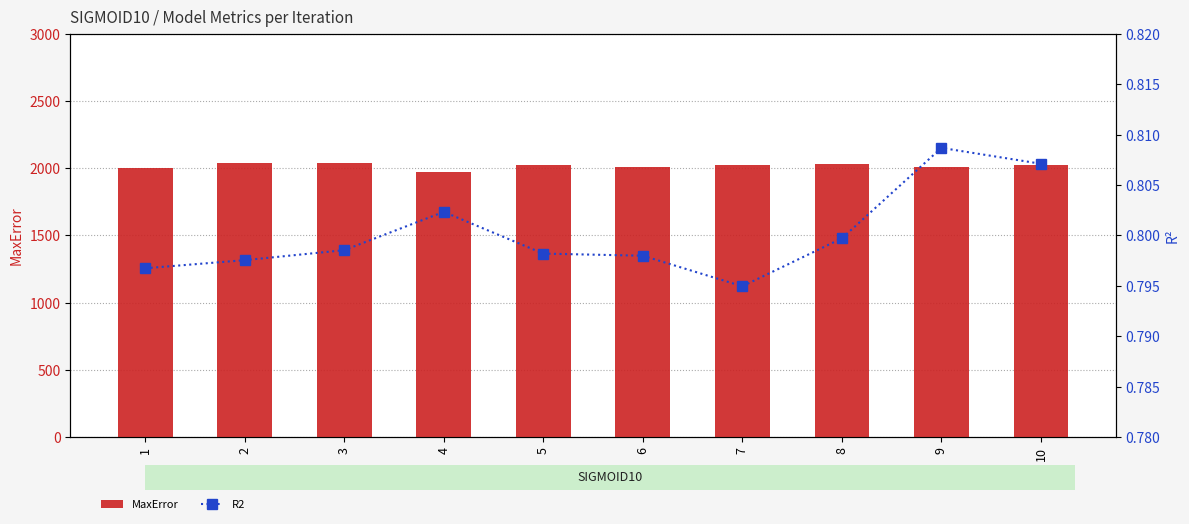

Rank the series by their maximum value, from highest to lowest.

MaxError, R2